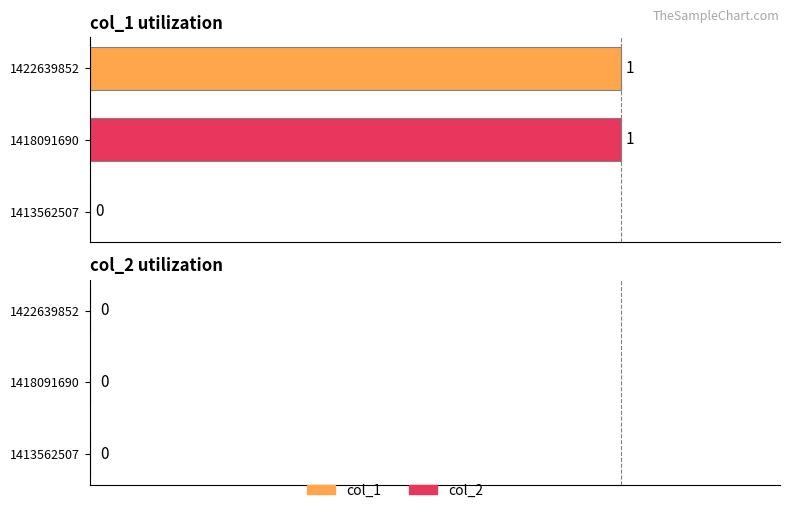

Between 1418091690 and 1422639852, which series saw the biggest shift?

col_1